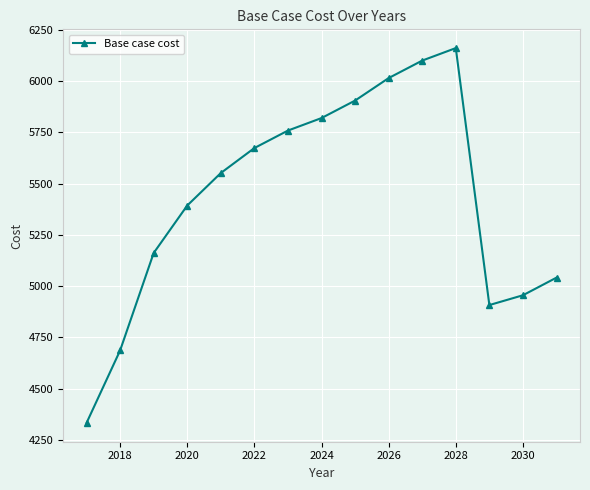

What is the difference between the maximum and minimum values?

1829.9